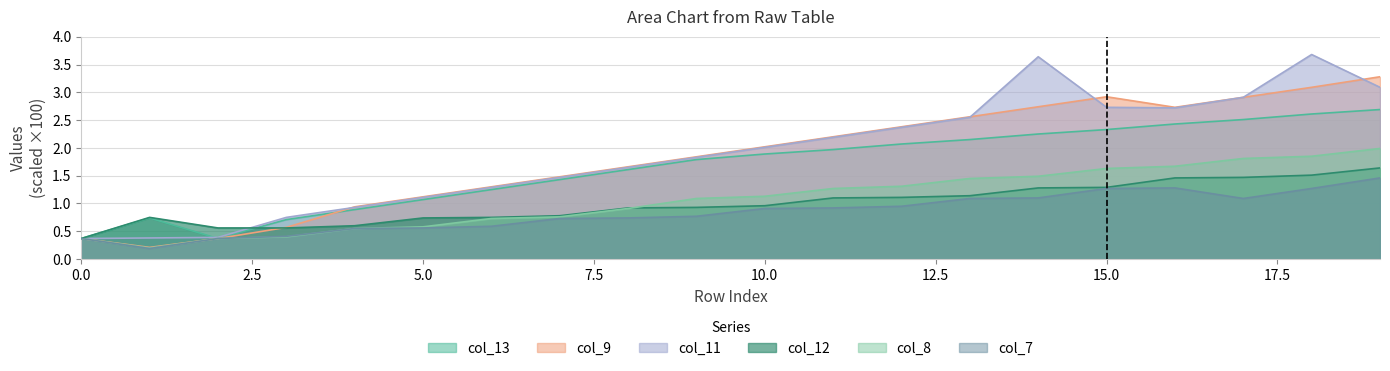

Which category has the highest value across all series?

18